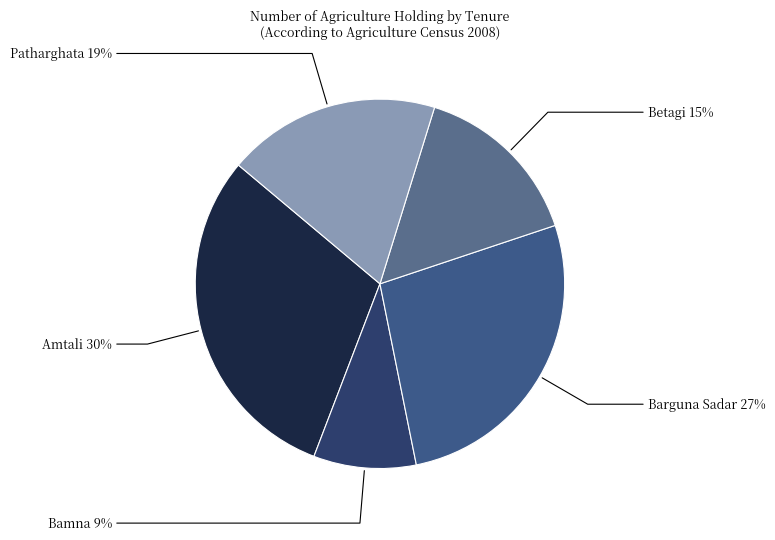

What is the smallest slice in the pie chart?

Bamna